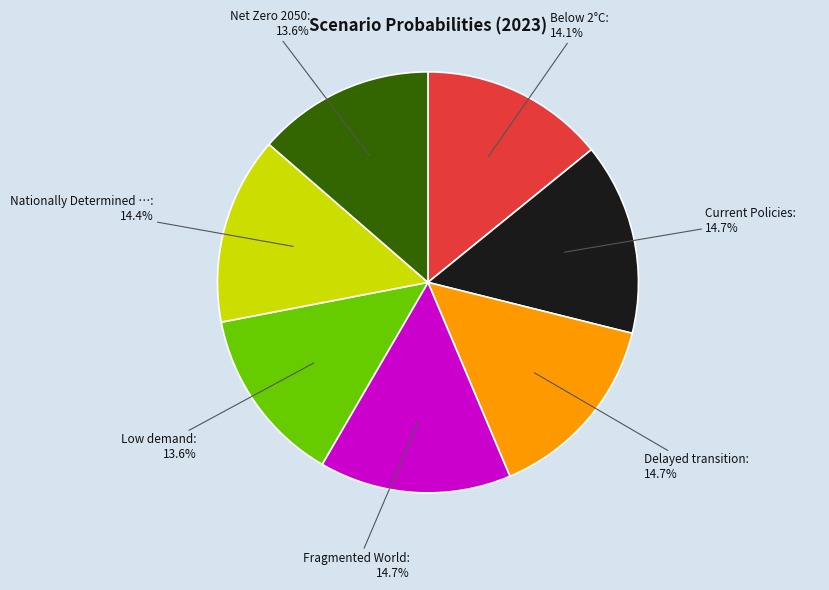

To the nearest percent, what is the average slice percentage?

14%